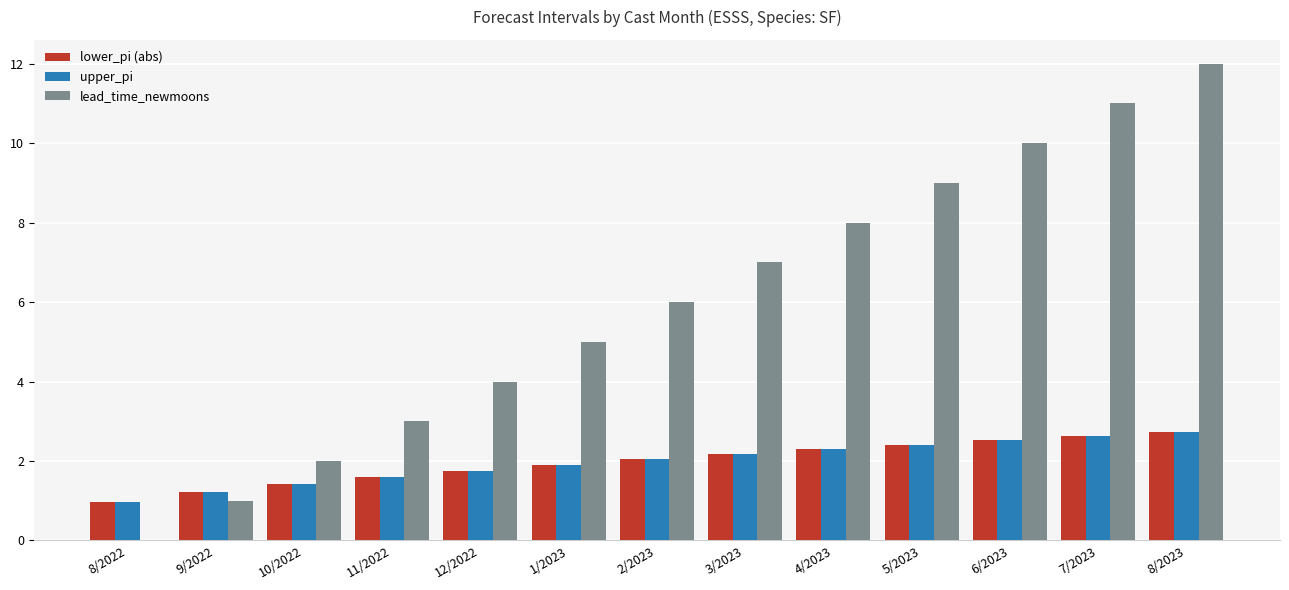

Is the value of lower_pi (abs) at 5/2023 greater than the value of upper_pi at 8/2023?

No